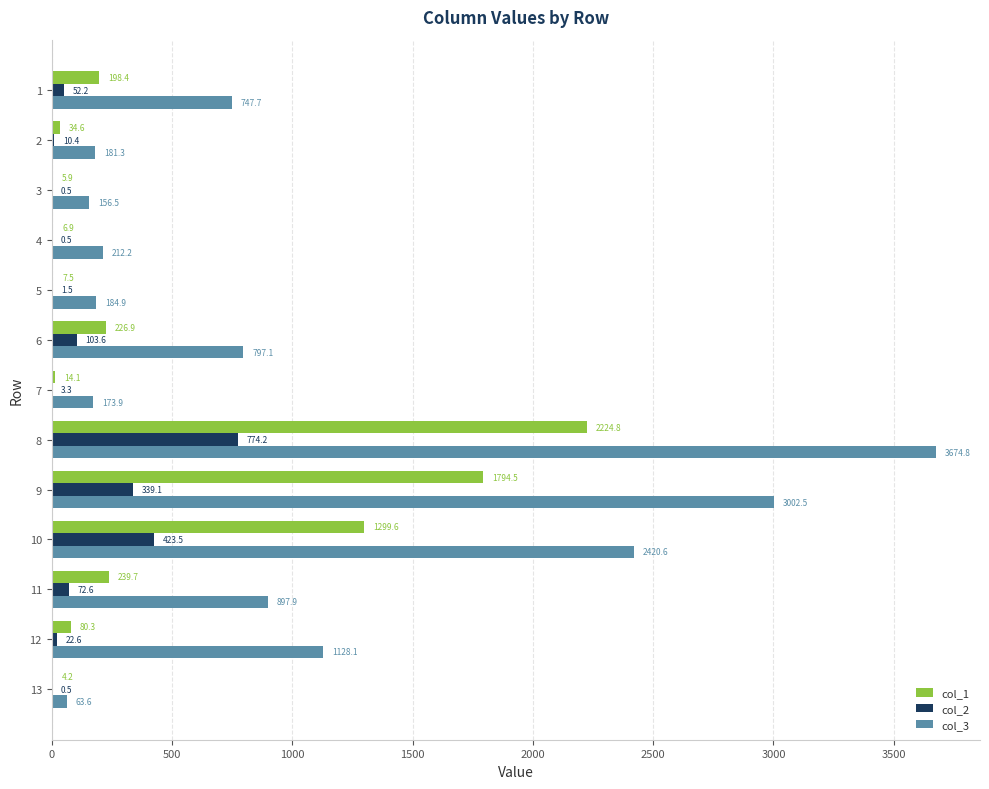

What is the sum of the col_3 values at 5 and 13?

248.5